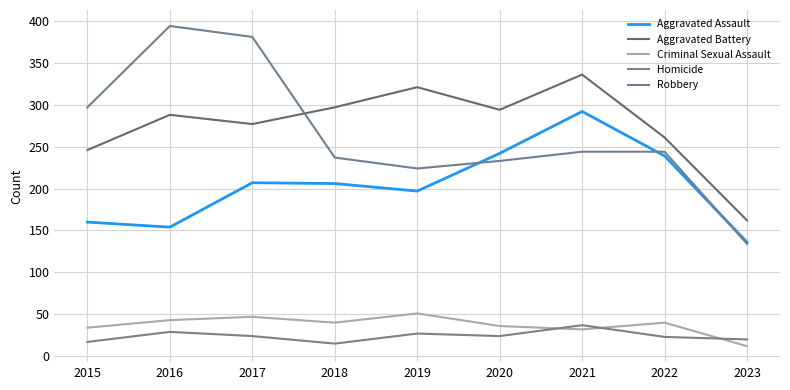

What is the average value of the Criminal Sexual Assault series?

37